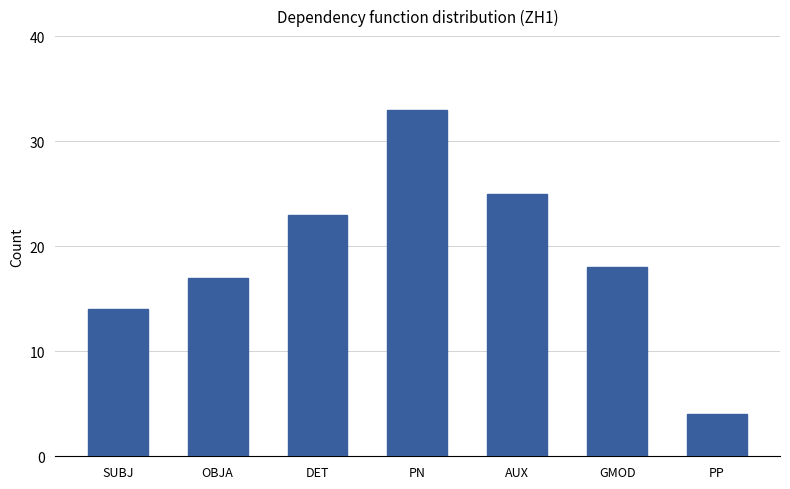

At which label does the data first exceed 18?

DET